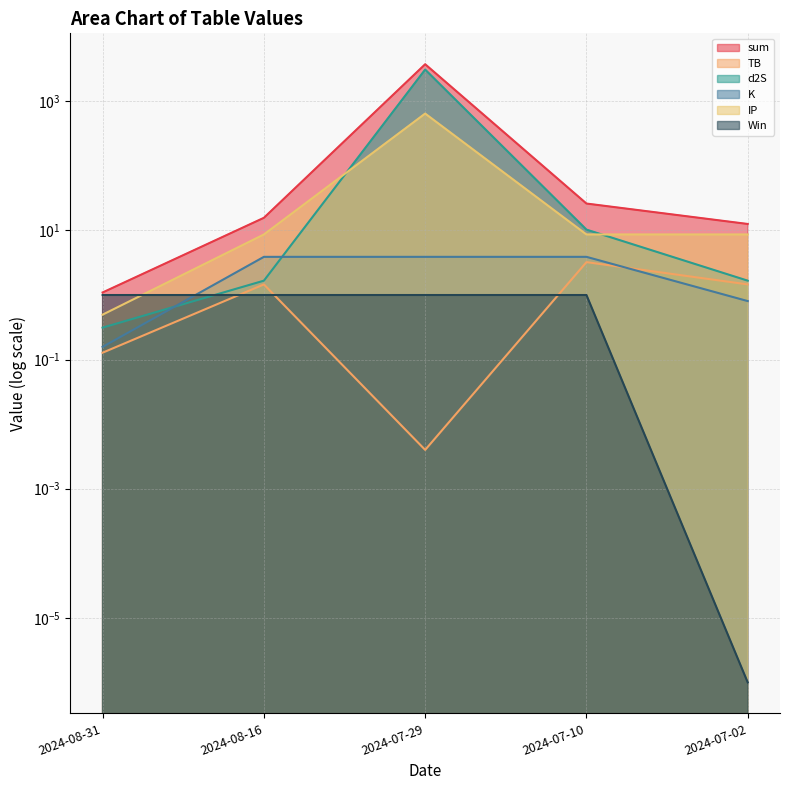

How many interior local peaks does the d2S series have?

1